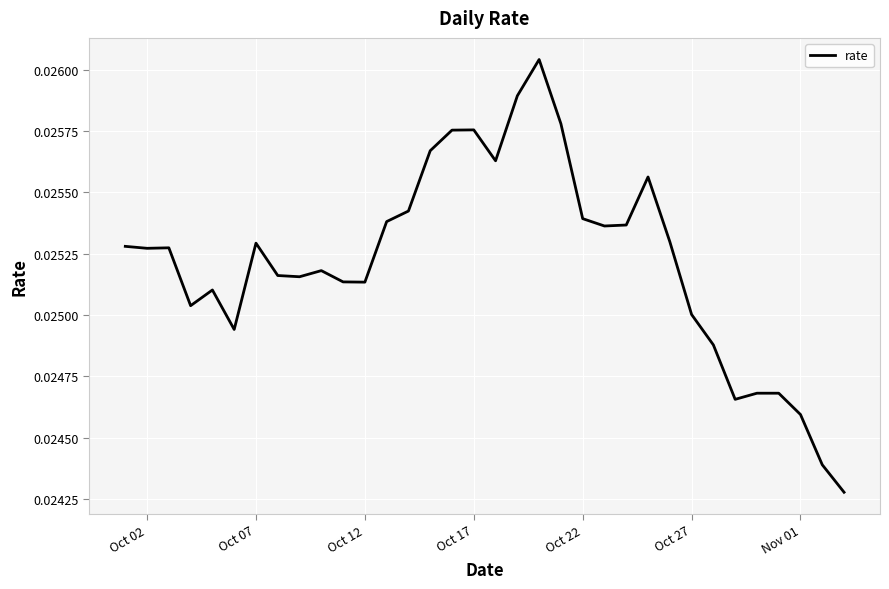

Does the chart have visible grid lines?

Yes